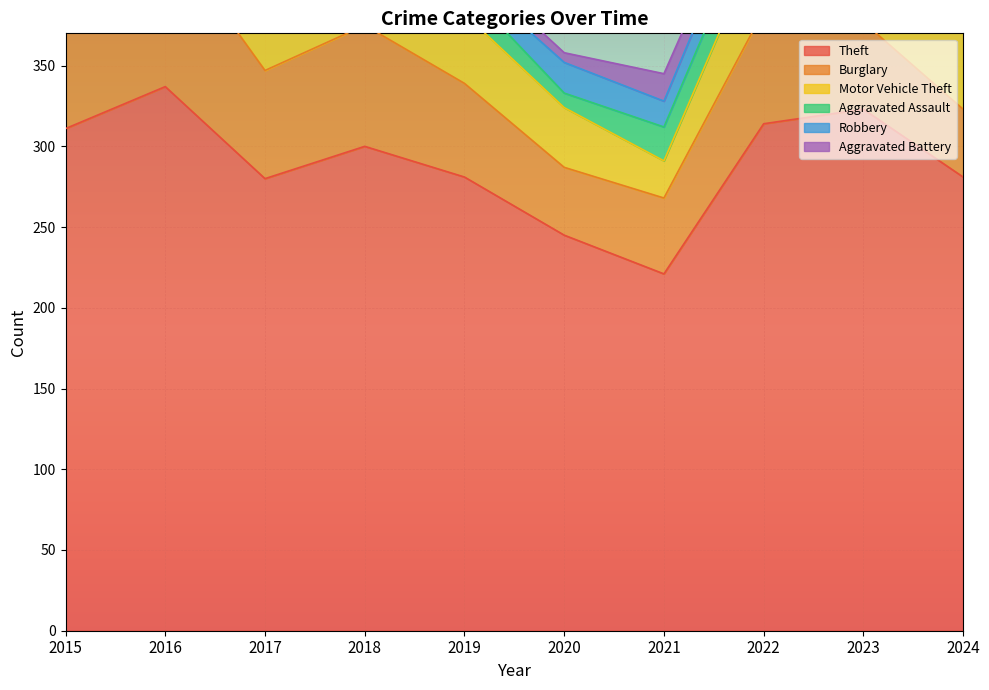

Is the value of Theft at 2022 greater than the value of Aggravated Assault at 2018?

Yes